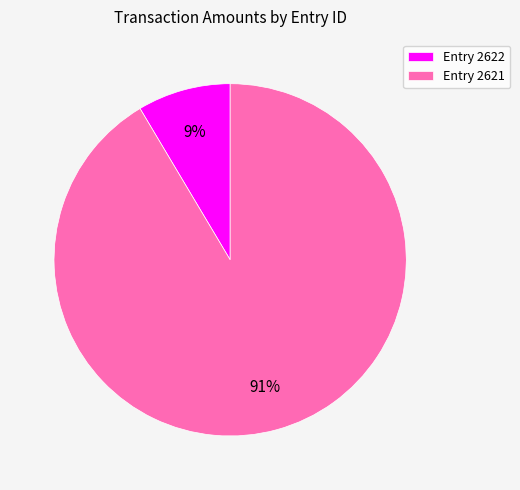

To the nearest percent, what percentage of the pie is Entry 2621?

91%